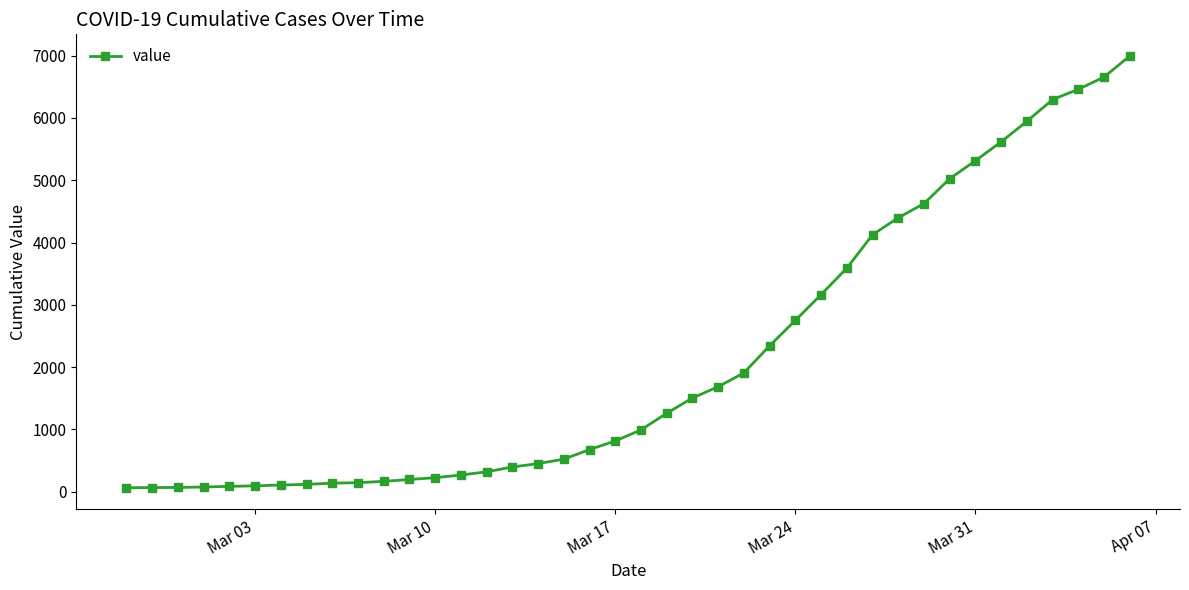

What is the average value?

2142